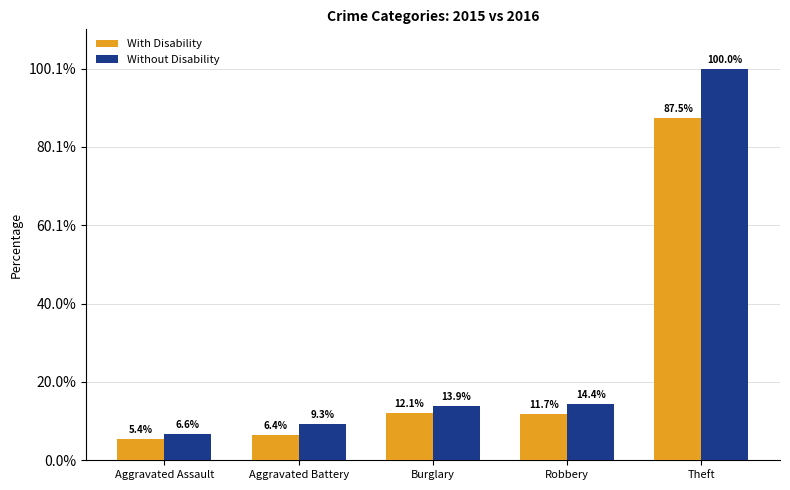

What are all the series names shown in the legend?

With Disability, Without Disability